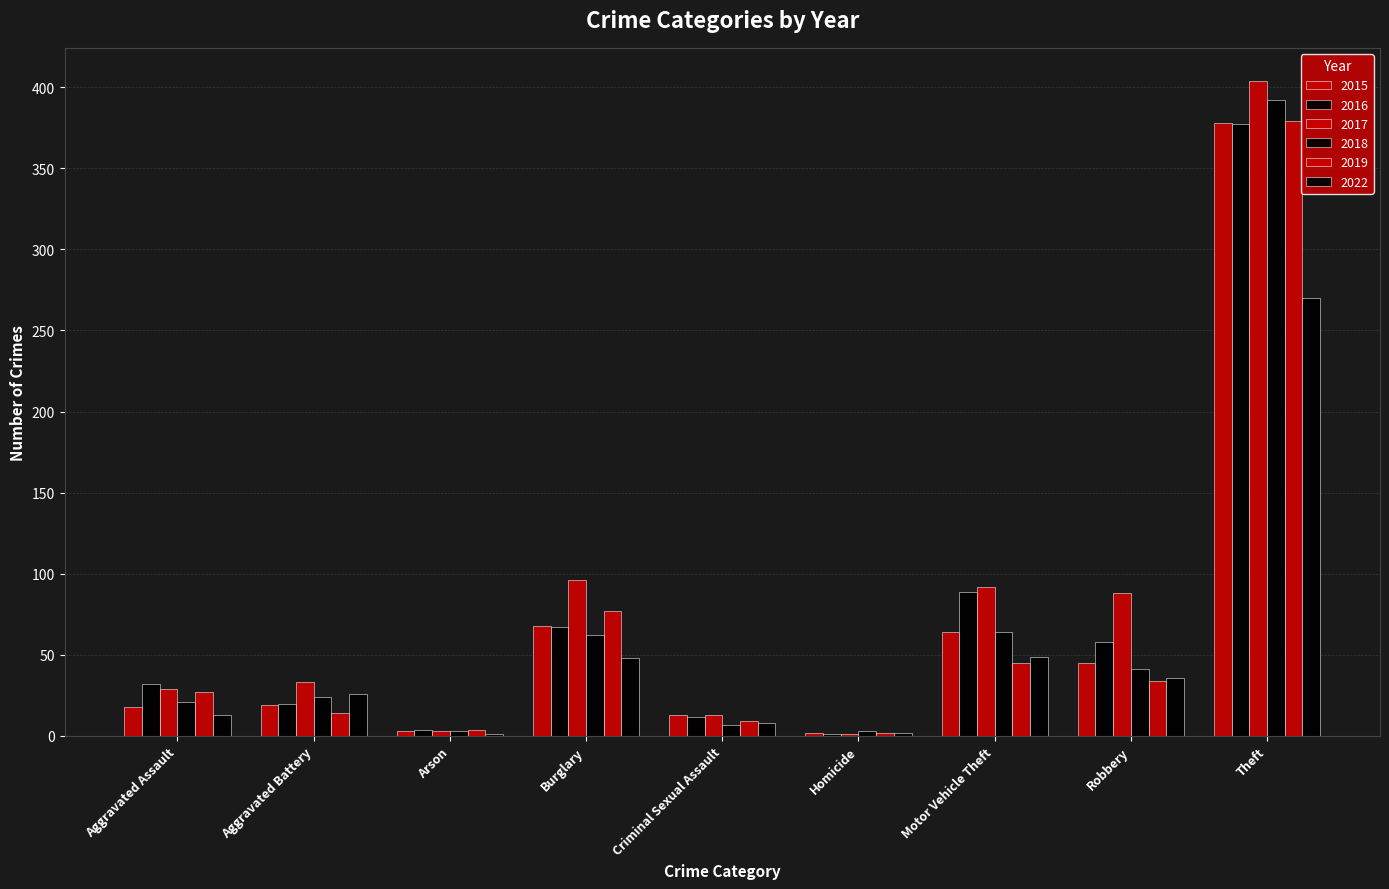

List the labels in order of 2018 value, smallest first.

Arson, Homicide, Criminal Sexual Assault, Aggravated Assault, Aggravated Battery, Robbery, Burglary, Motor Vehicle Theft, Theft